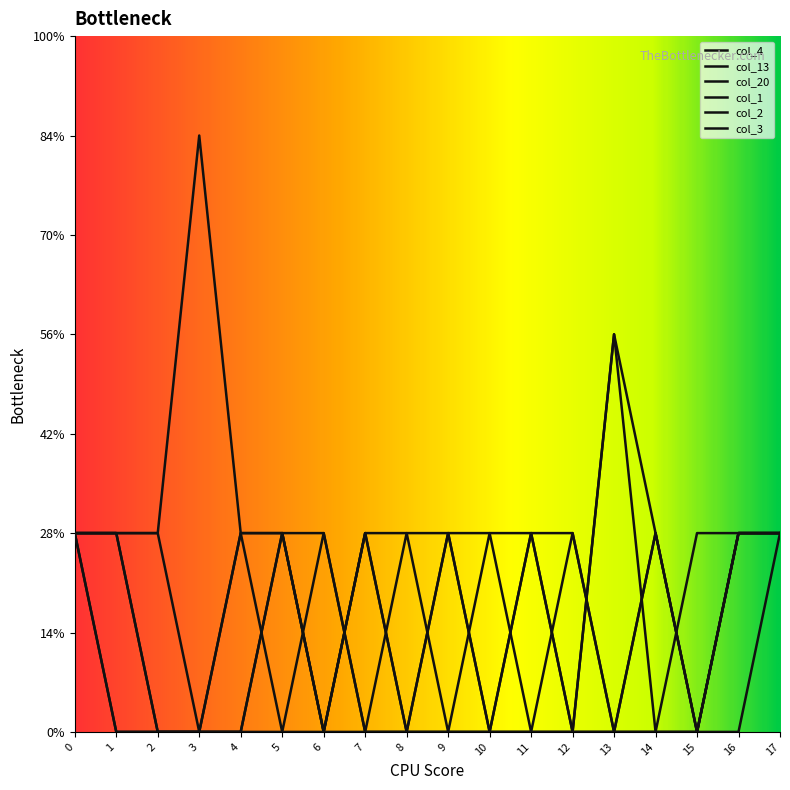

True or false: col_1 and col_3 intersect in this chart.

False